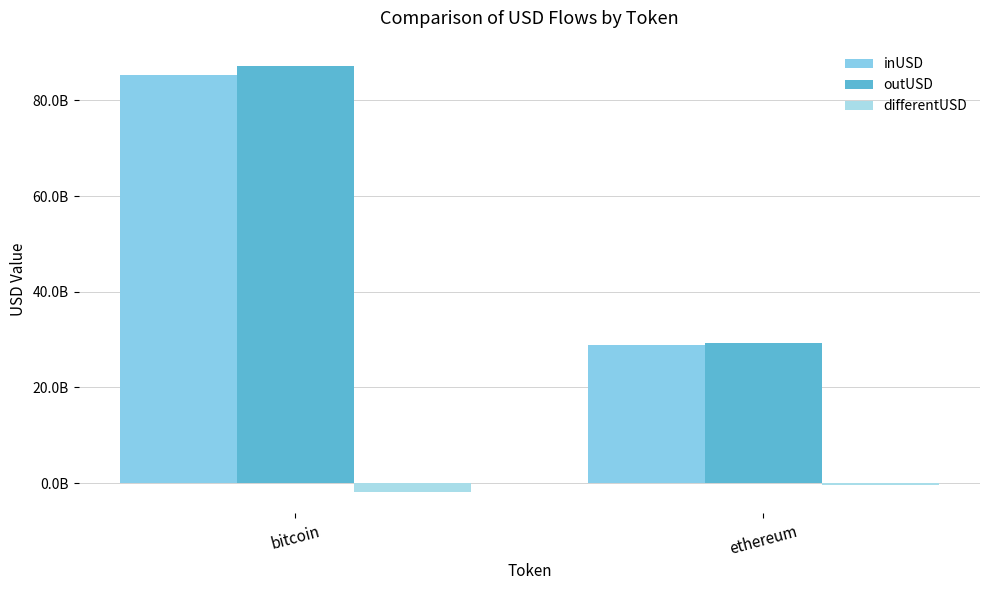

What is the smallest value displayed?

-1862809951.2